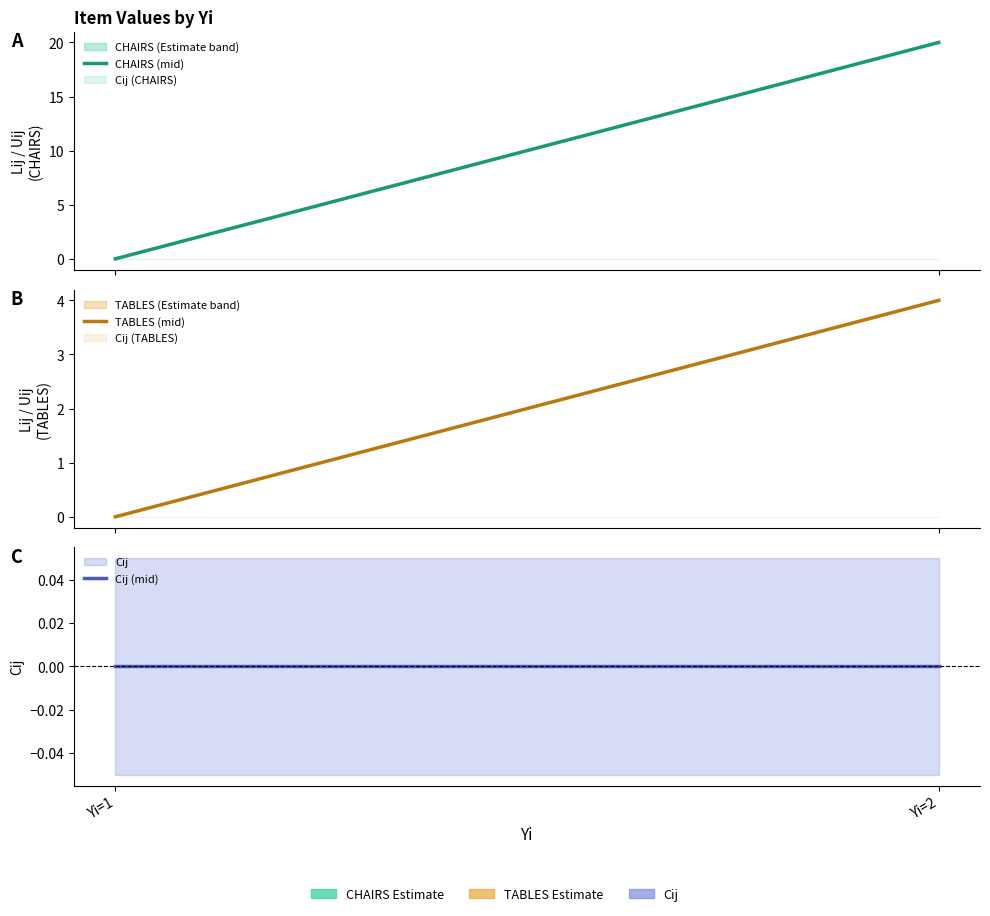

The CHAIRS (mid) series shows 0 at Yi=1. True or false?

True